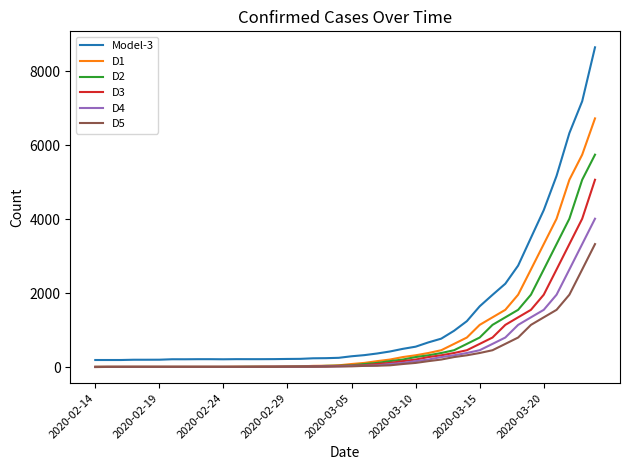

What is the maximum value for D2?

5745.0